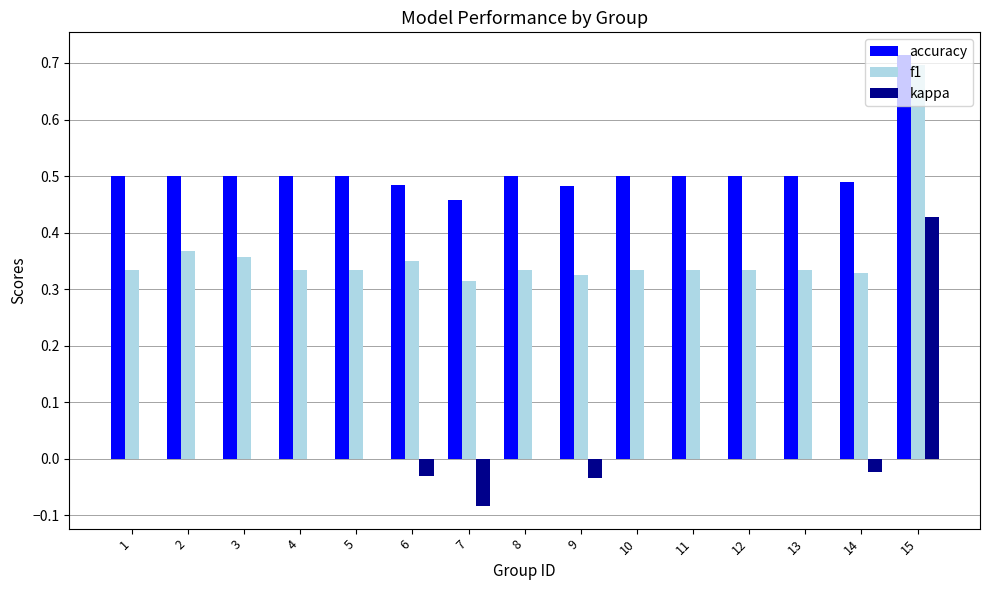

Are the bars horizontal?

No